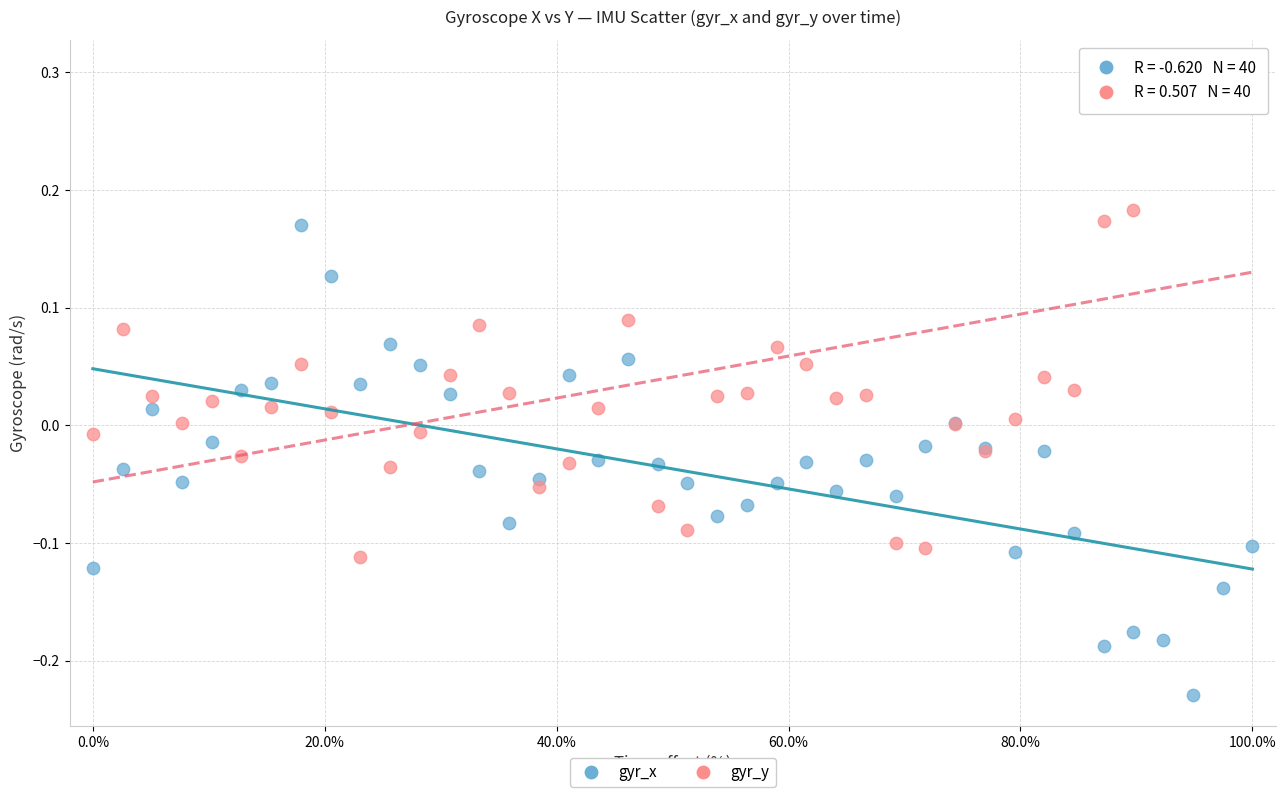

What is the X range (max minus min) for the scatter plot?

100.0